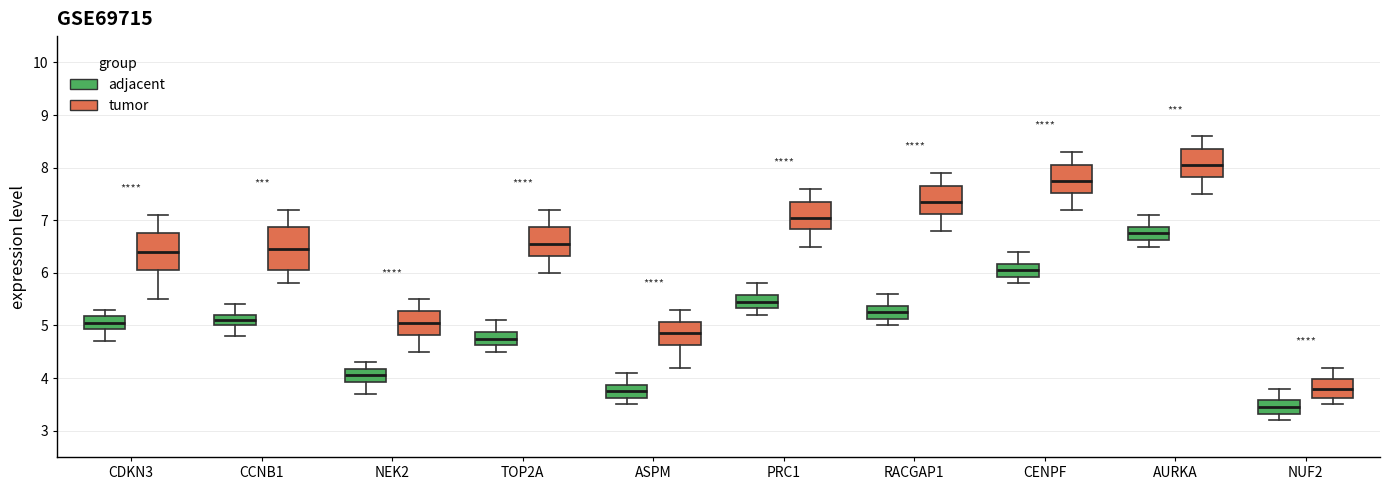

Which box has the lowest median line?

NUF2 (adjacent)